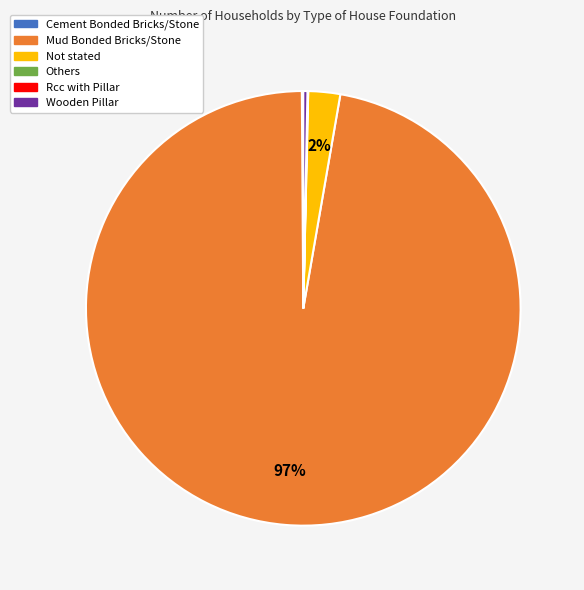

Between Not stated and Wooden Pillar, which is larger?

Not stated